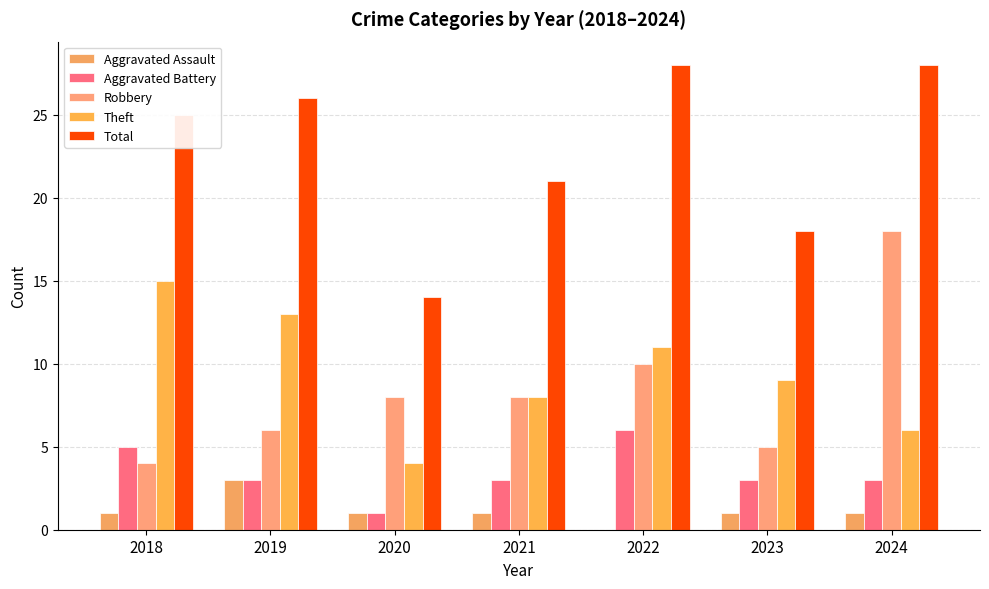

Are the bars grouped side by side (vs. stacked)?

Yes